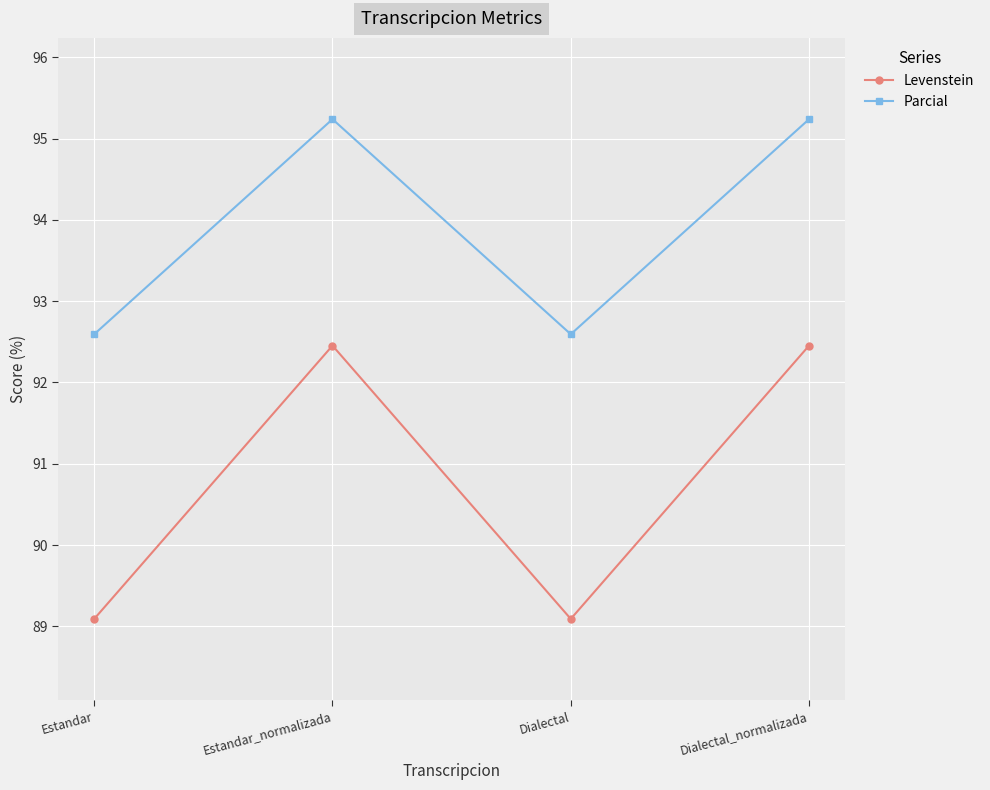

What is the minimum value for Levenstein?

89.1